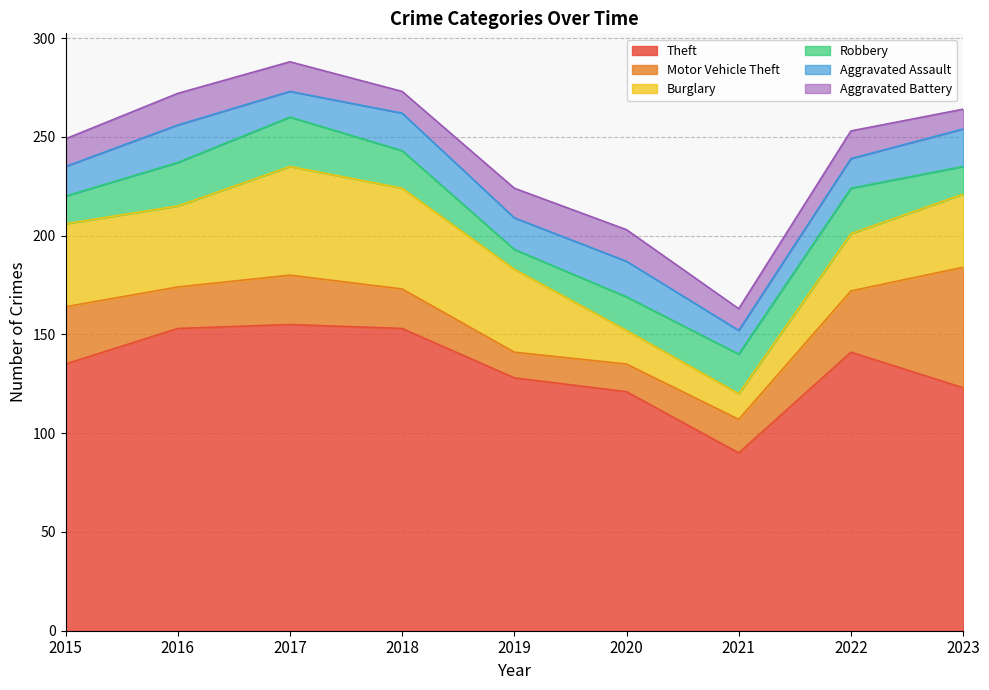

At which category does the chart reach its peak across all series?

2017